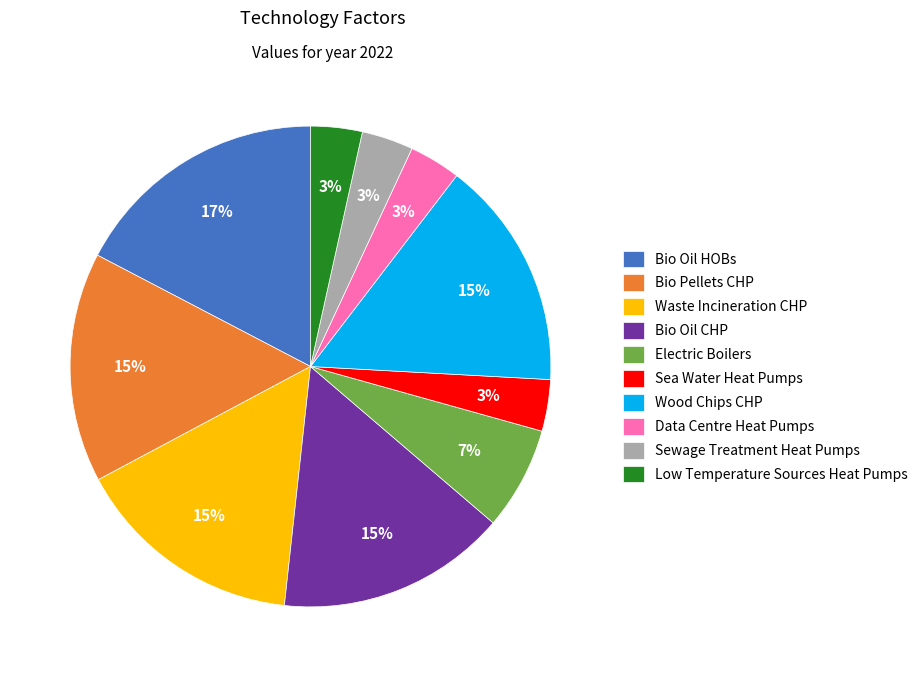

True or false: Sea Water Heat Pumps accounts for 3% of the total.

True